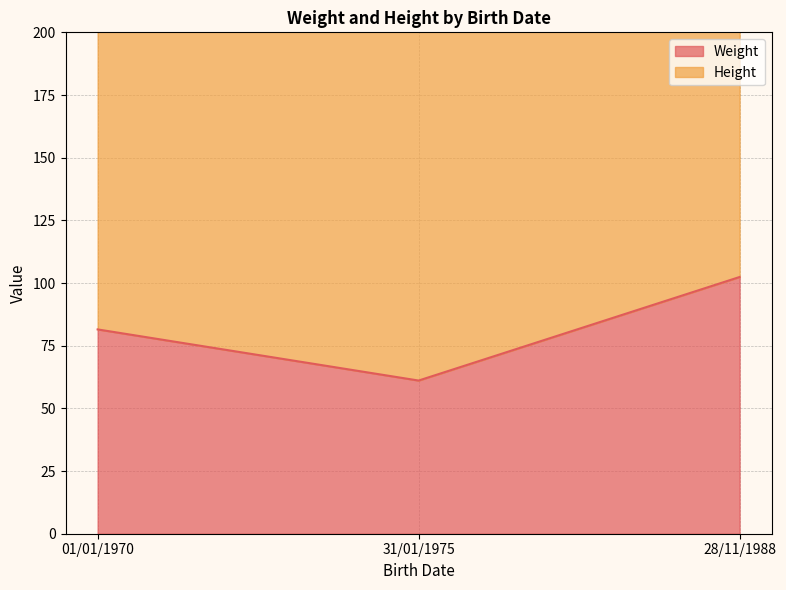

List the labels in order of value, smallest first.

31/01/1975, 01/01/1970, 28/11/1988